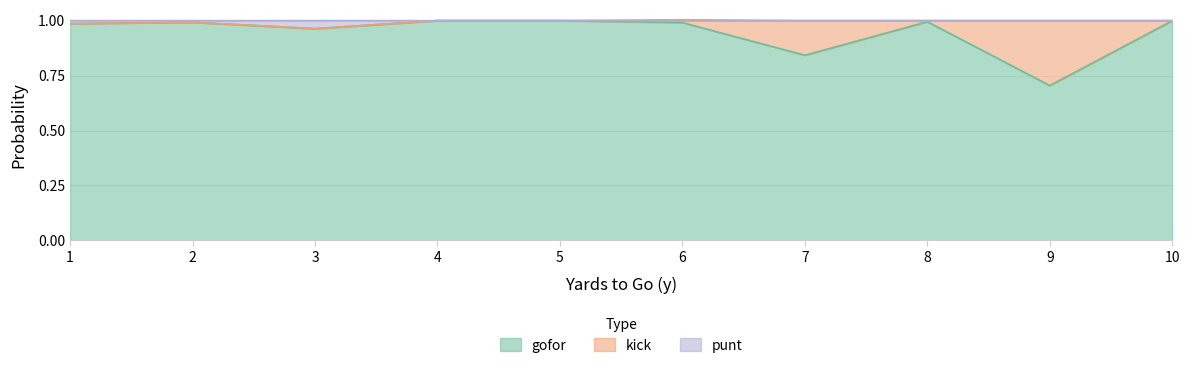

What is the value of the gofor point at the 7th from the left?

0.8